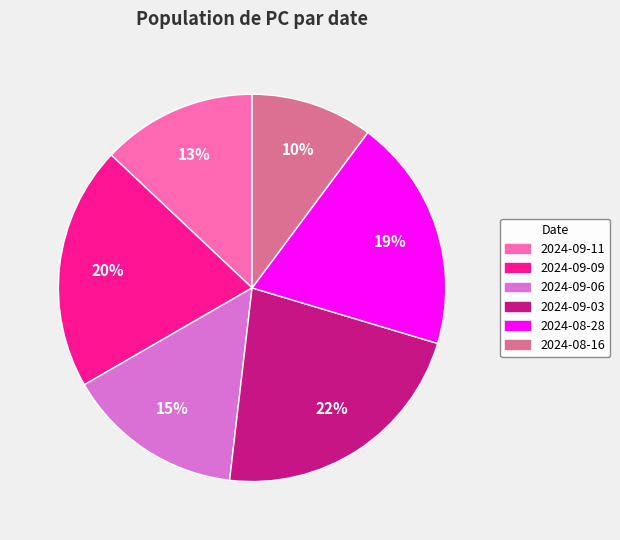

What is the ratio of the value at 2024-09-03 to the value at 2024-09-11?

1.7